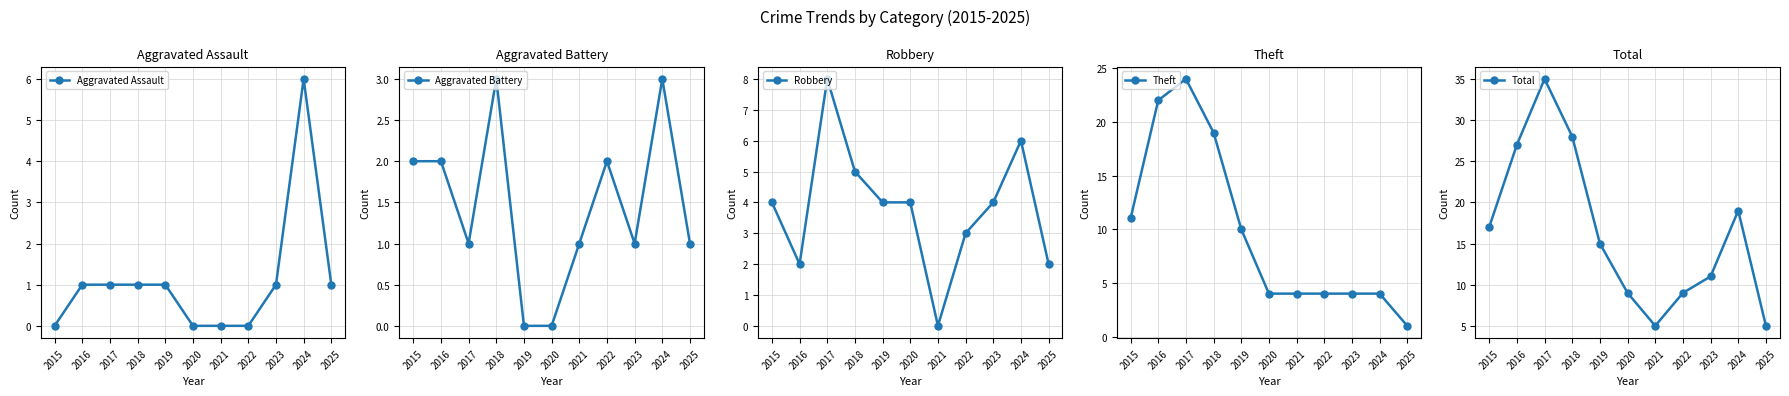

True or false: Total and Aggravated Battery intersect in this chart.

False